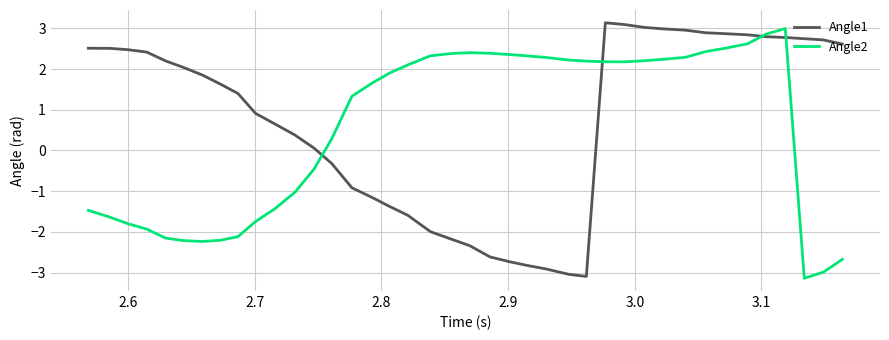

Is this an area chart (filled region under the line)?

No